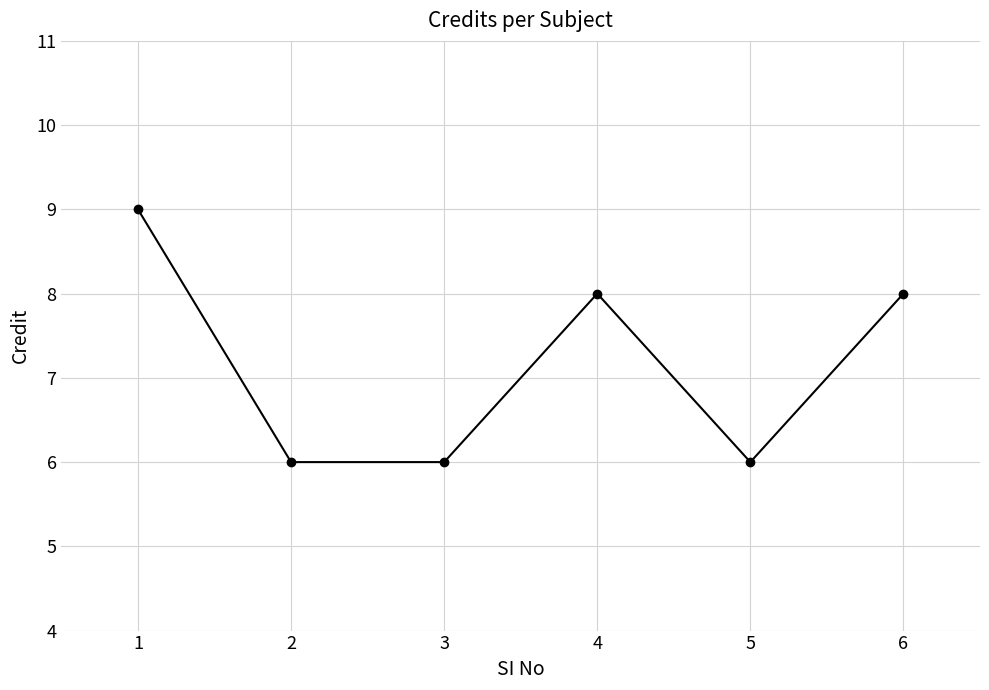

What is the difference between the values at 2 and 6?

2